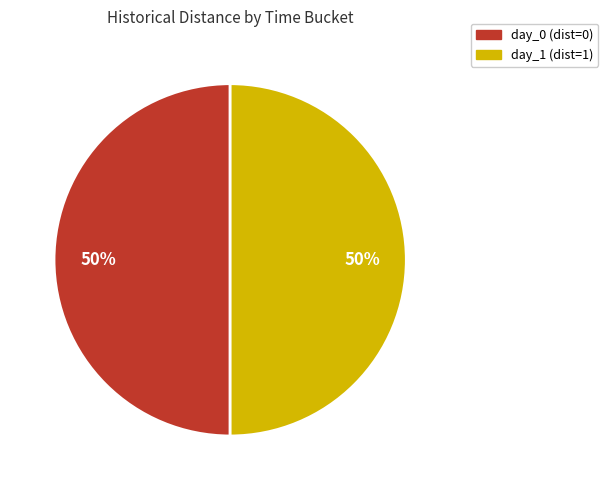

To the nearest percent, what portion does day_1 represent?

50%